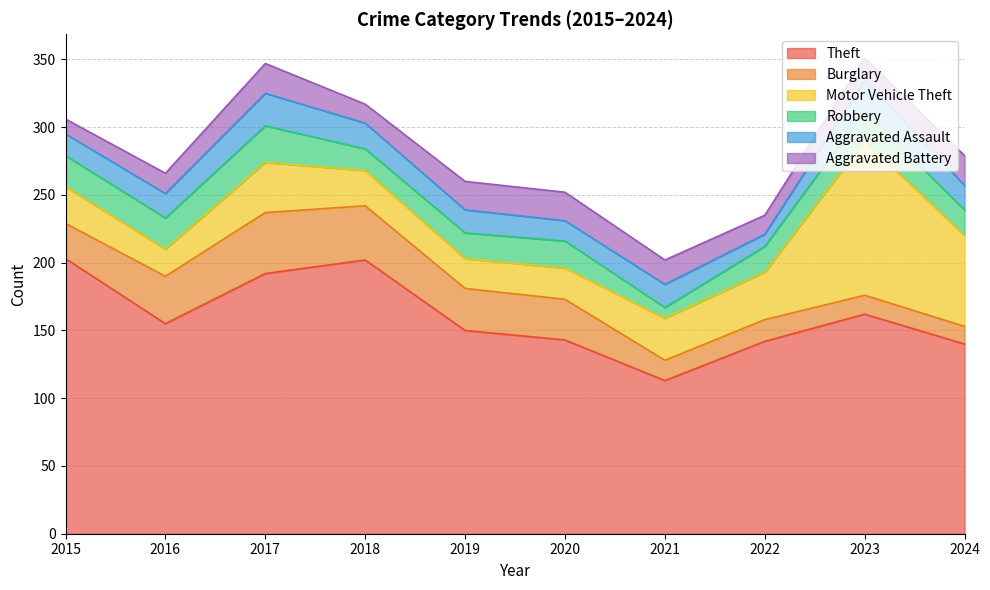

Where is Theft nearest to the value 158?

2016